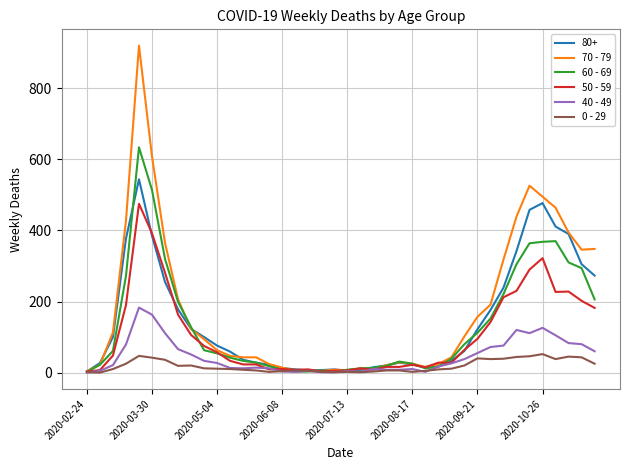

List the series in order of their peak value, lowest first.

0 - 29, 40 - 49, 50 - 59, 80+, 60 - 69, 70 - 79